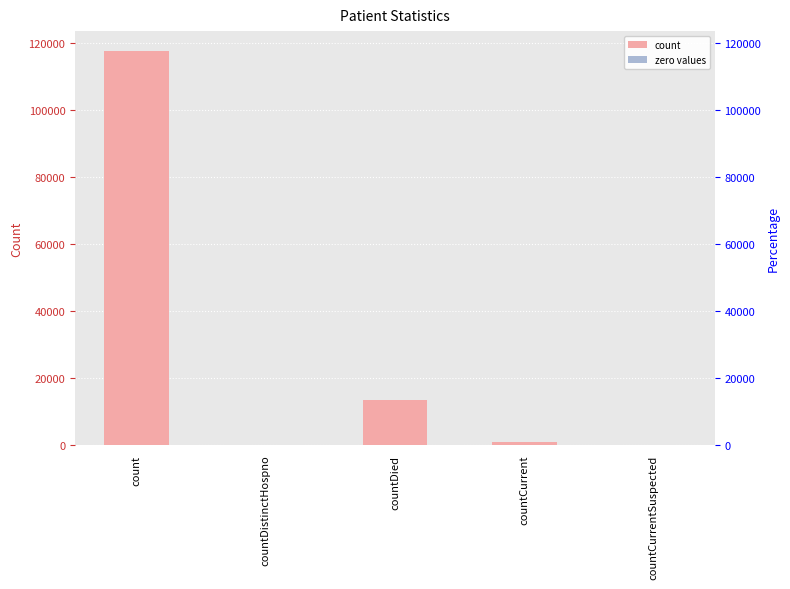

What is the sum of all values?

131970